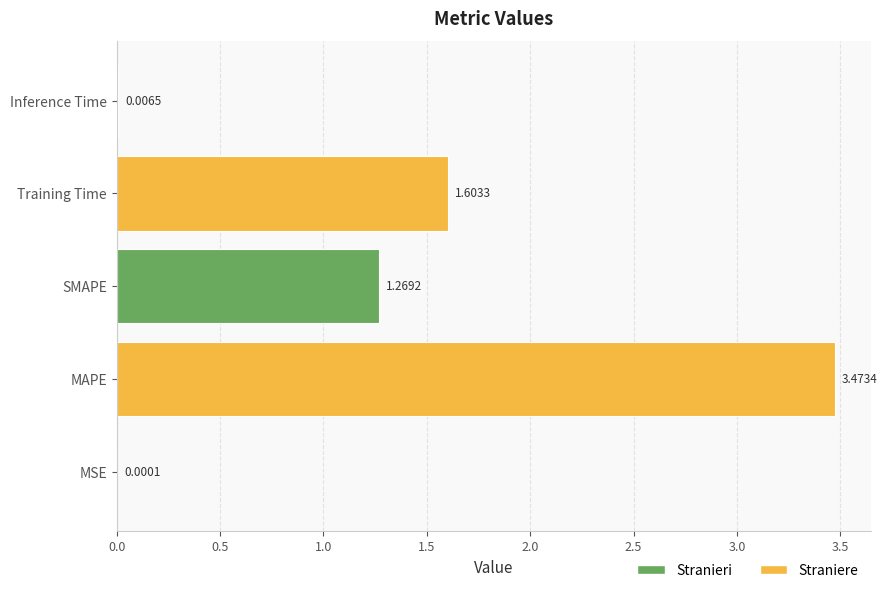

What is the sum of all values?

6.4